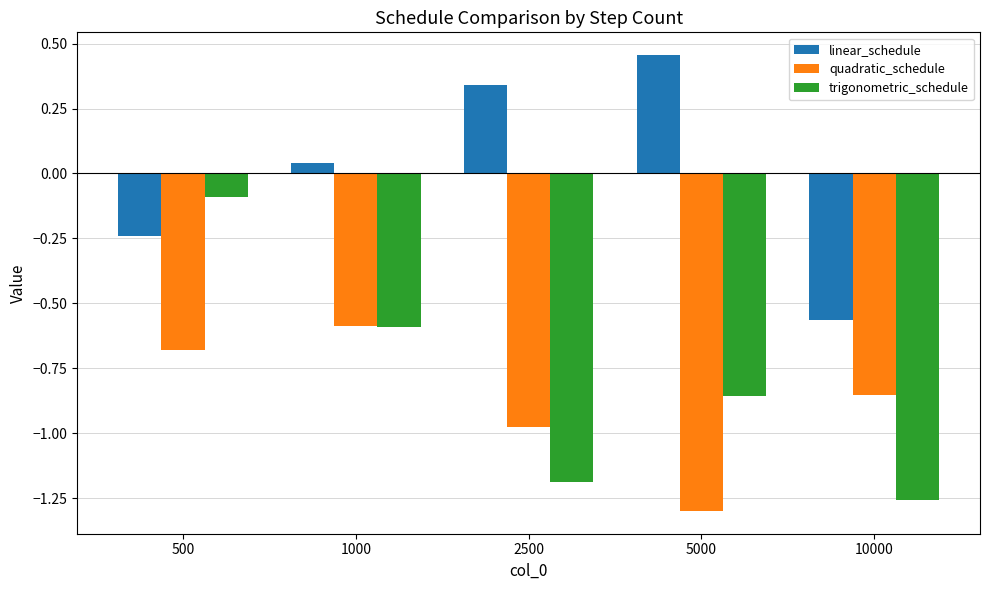

The trigonometric_schedule series shows -1.6 at 2500. True or false?

False